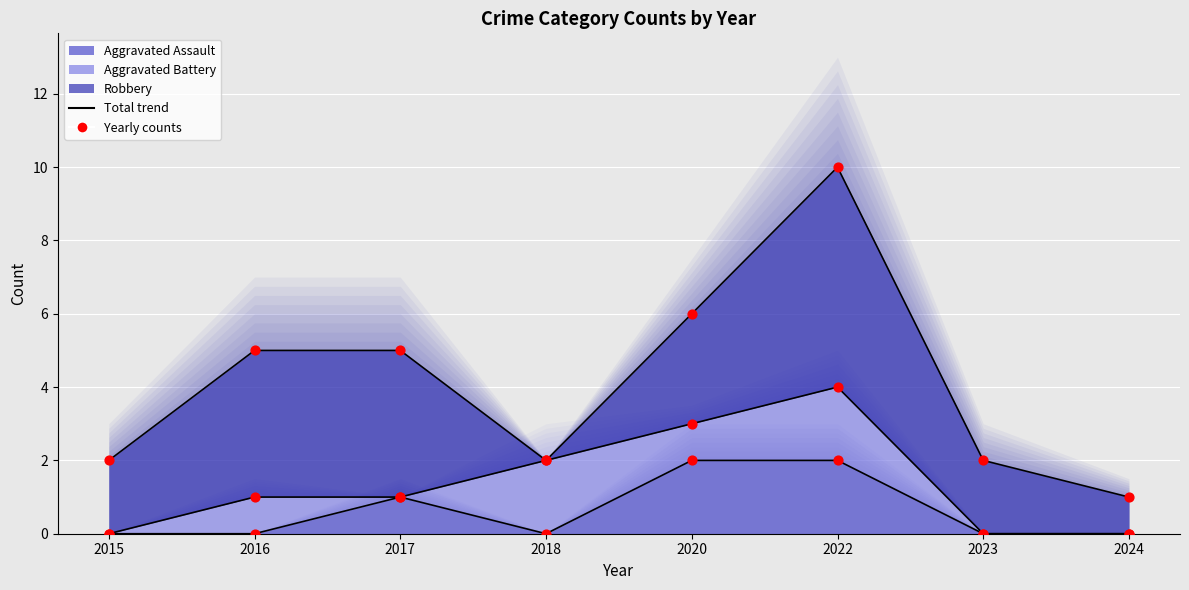

Which series has the largest total across all categories?

Robbery